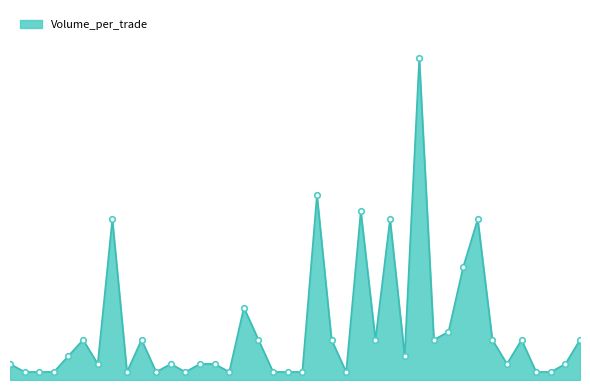

Does the chart have visible grid lines?

No